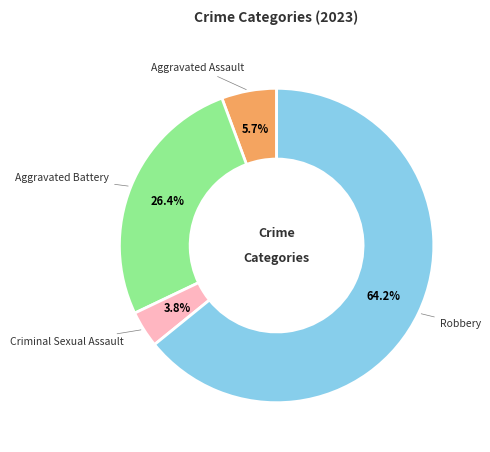

Is there a majority slice in this chart?

Yes